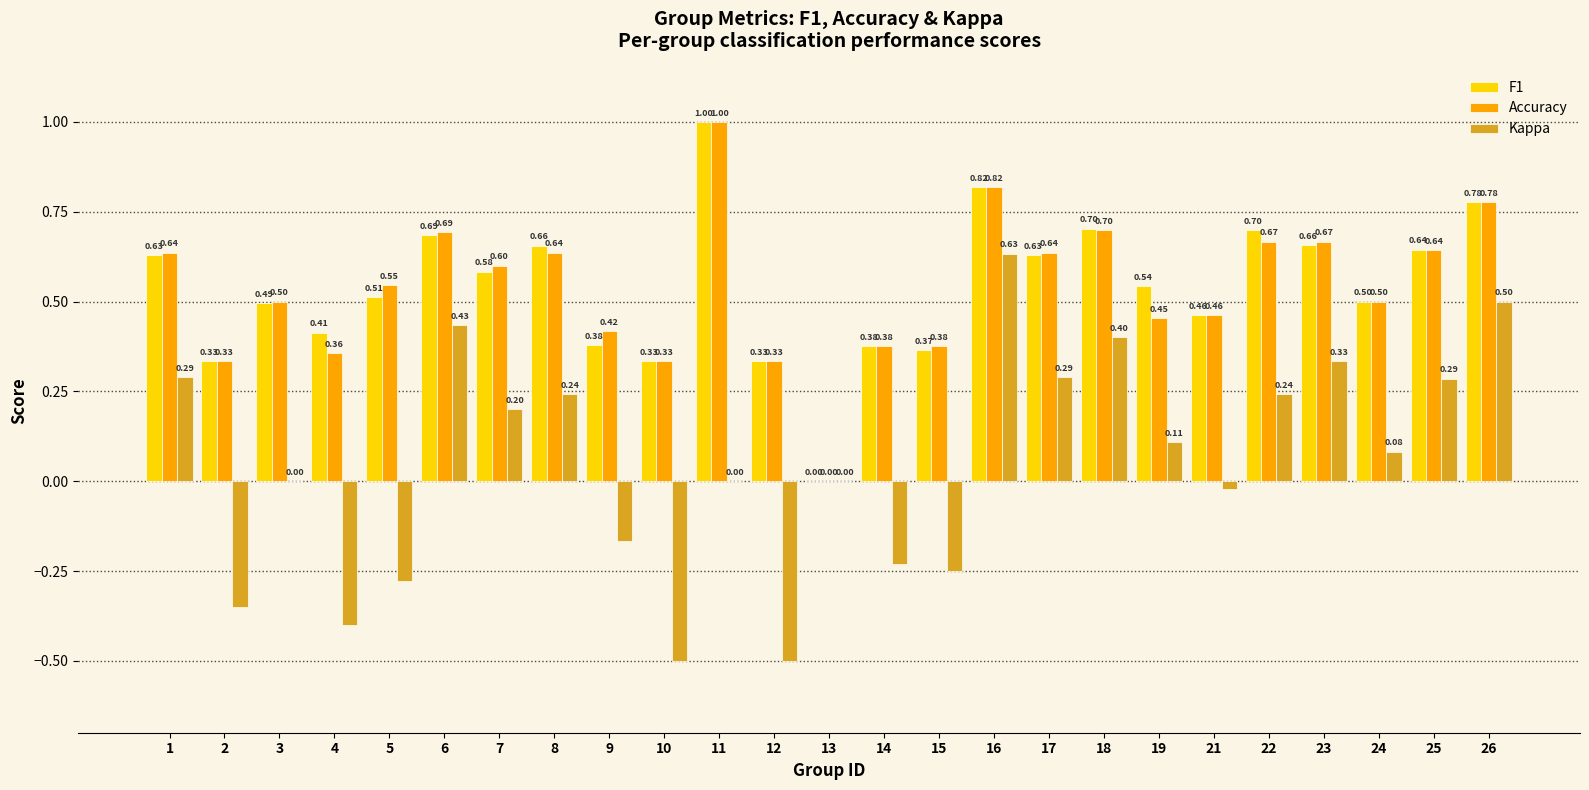

Is the value of Accuracy at 10 greater than the value of Kappa at 22?

Yes